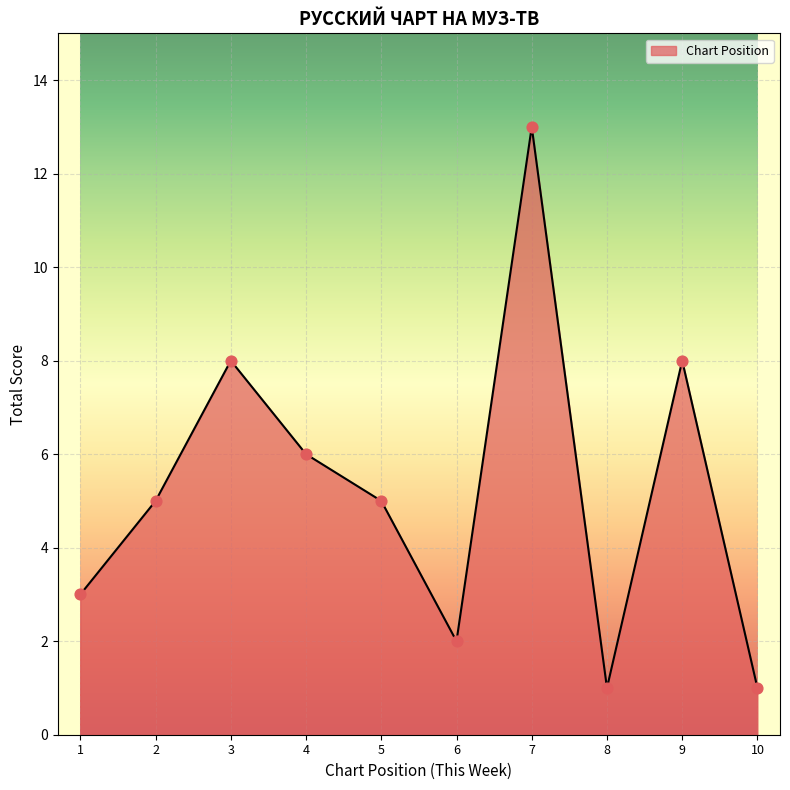

Which has a higher value, 7 or 8?

7